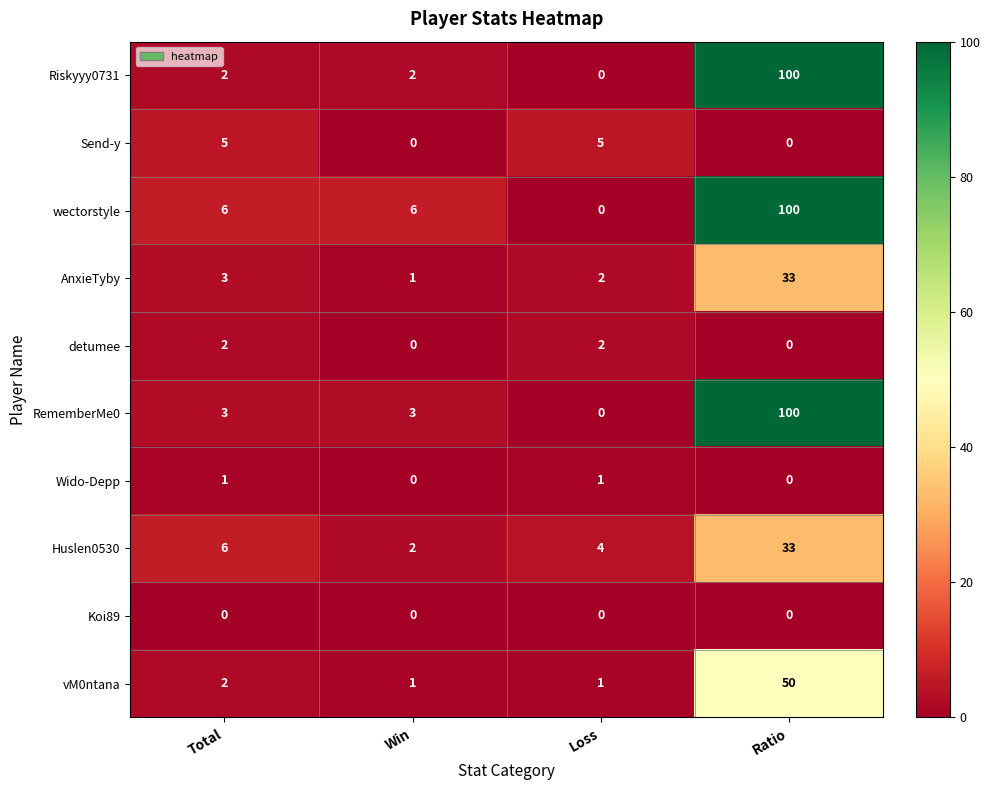

What is the total value across all series at Loss?

15